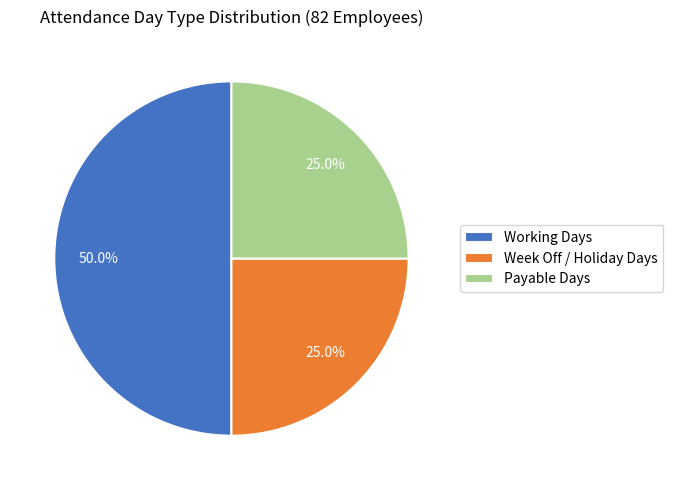

What is the largest slice in the pie chart?

Working Days